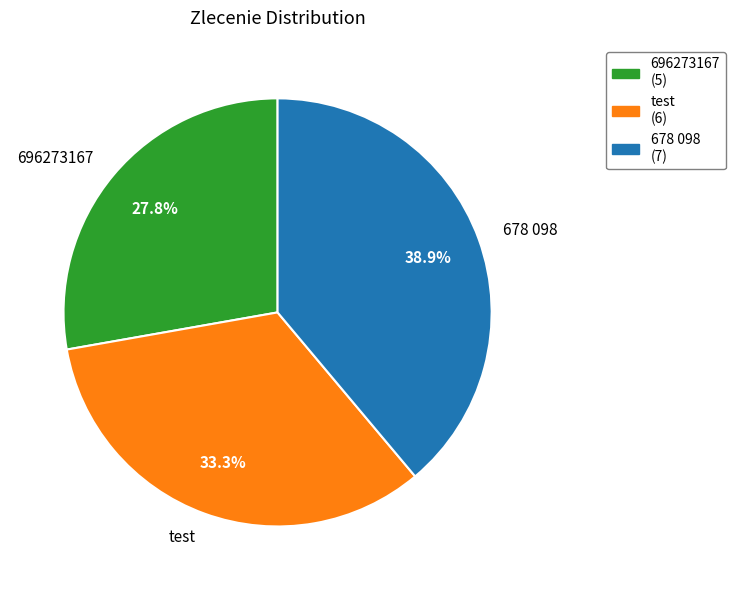

True or false: test accounts for 33% of the total.

True